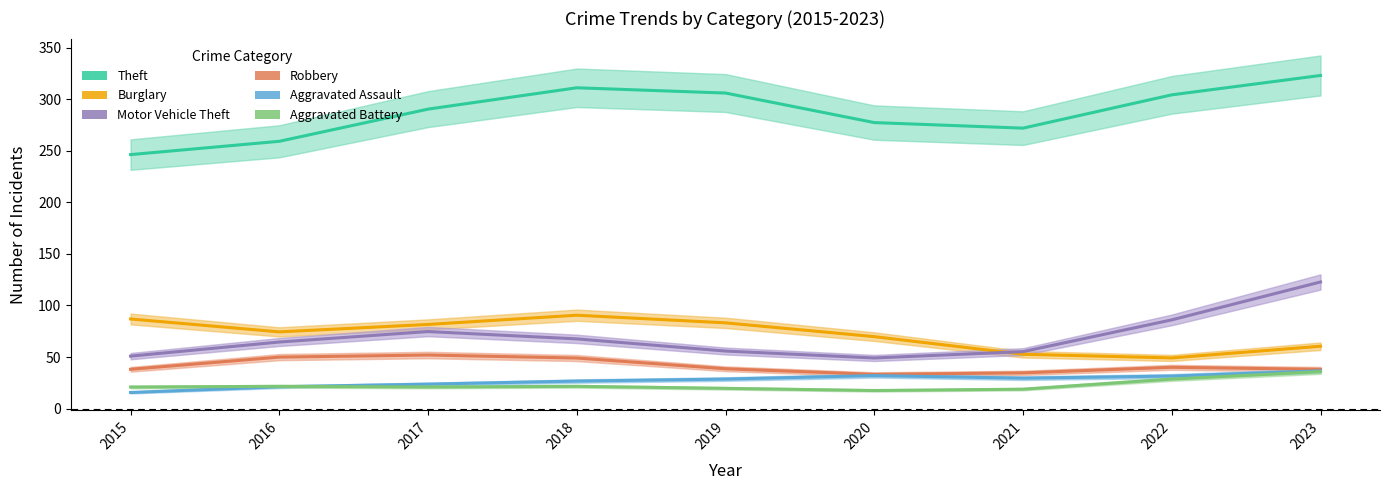

Which series ends up on top after the final intersection of Aggravated Battery and Aggravated Assault?

Aggravated Assault